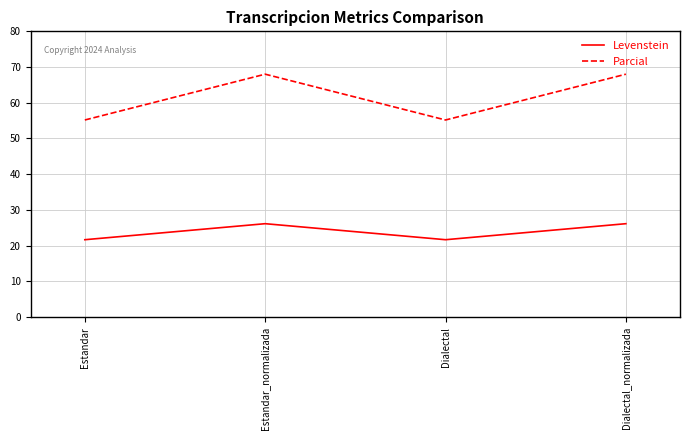

In Parcial, how many points are higher than both neighbors (excluding endpoints)?

1